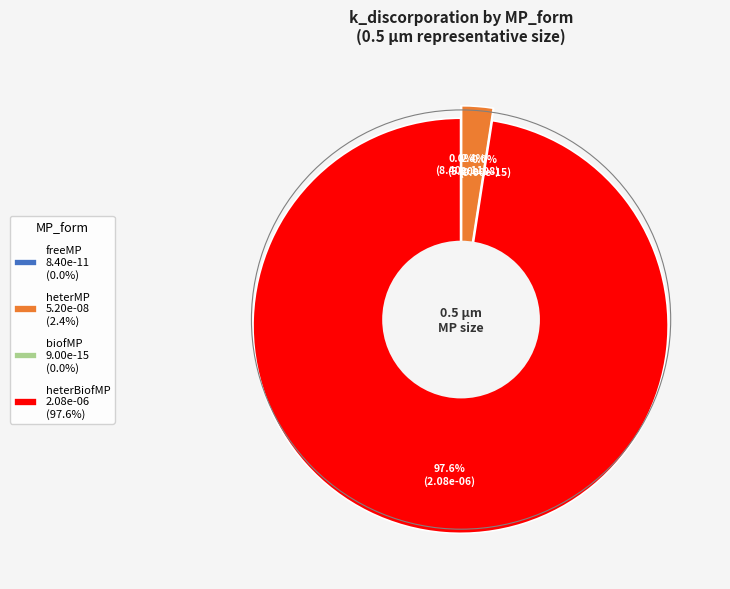

True or false: biofMP accounts for 0% of the total.

True